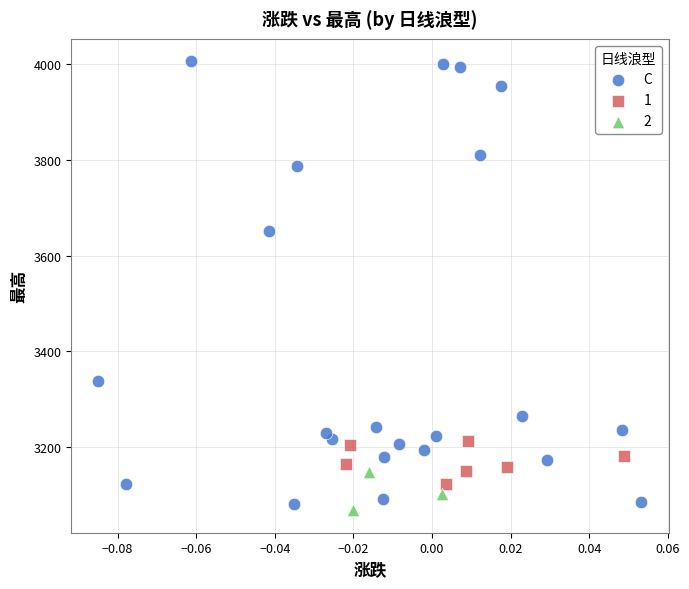

Which series reaches the maximum Y coordinate?

C